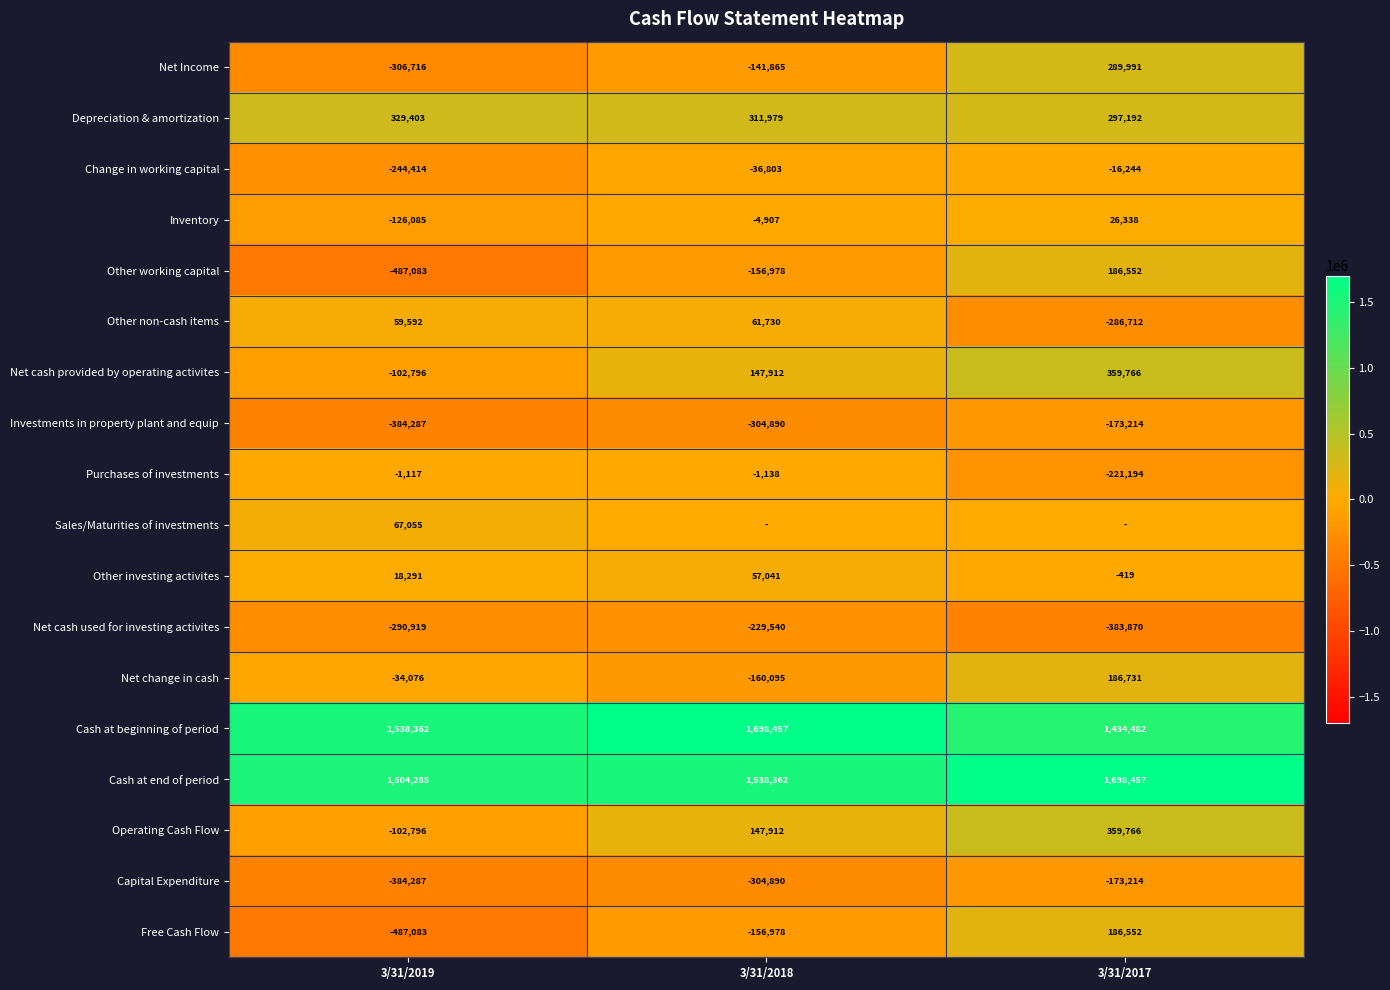

Rank the categories by Cash at end of period value from highest to lowest.

3/31/2017, 3/31/2018, 3/31/2019